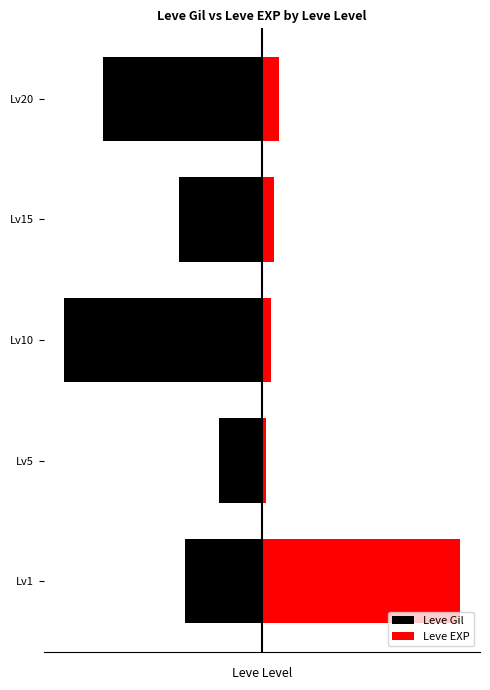

The value of Leve Gil at Lv5 is -12.7. True or false?

False